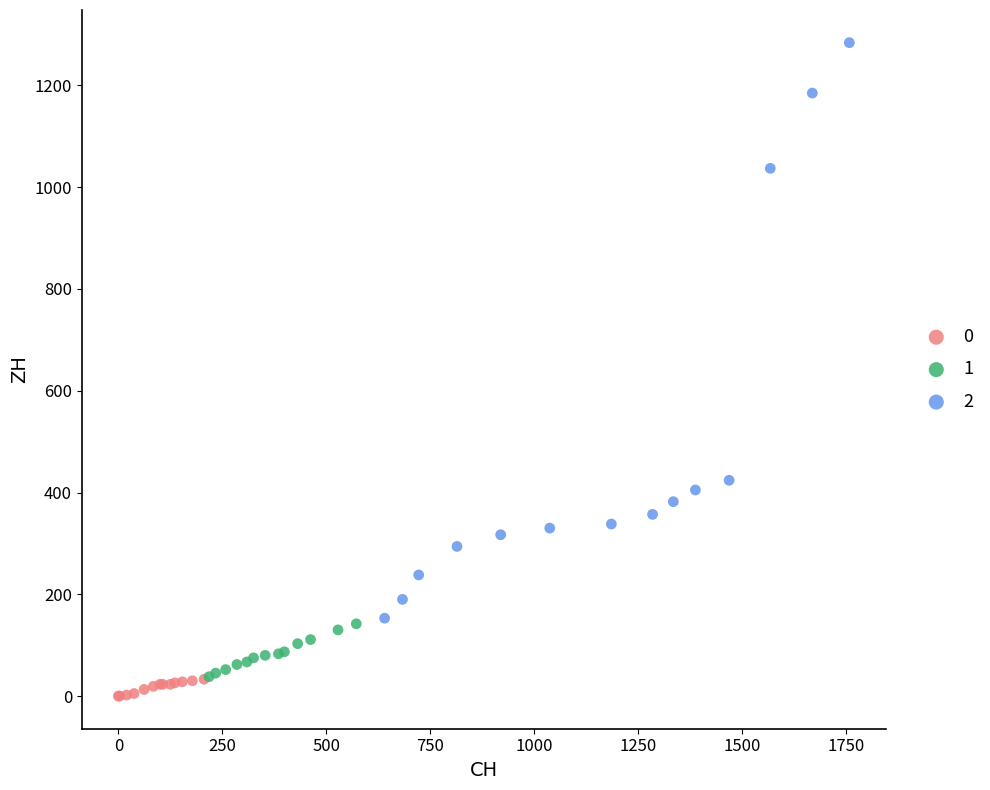

Which series contains the highest Y value?

2